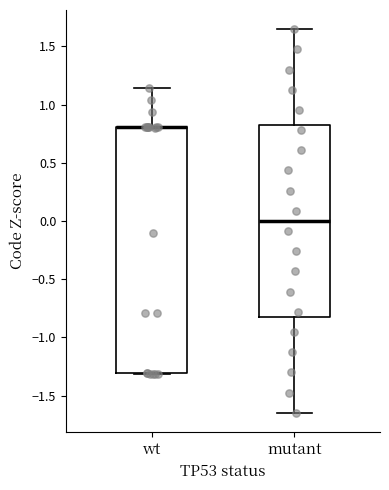

Where does the upper whisker of the box for wt end on the y-axis? The values are not printed on the chart, so give them approximately, as read against the axis.

1.15